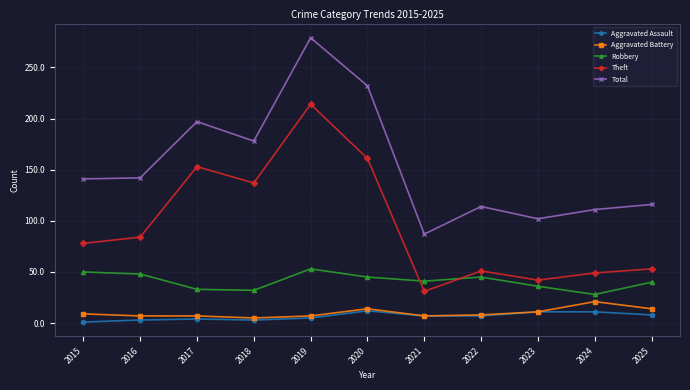

True or false: Aggravated Assault and Robbery cross at least once.

False